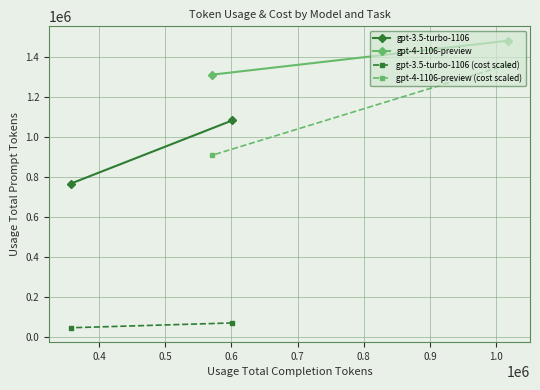

The value of gpt-3.5-turbo-1106 at 0.4 is 765076.0. True or false?

True